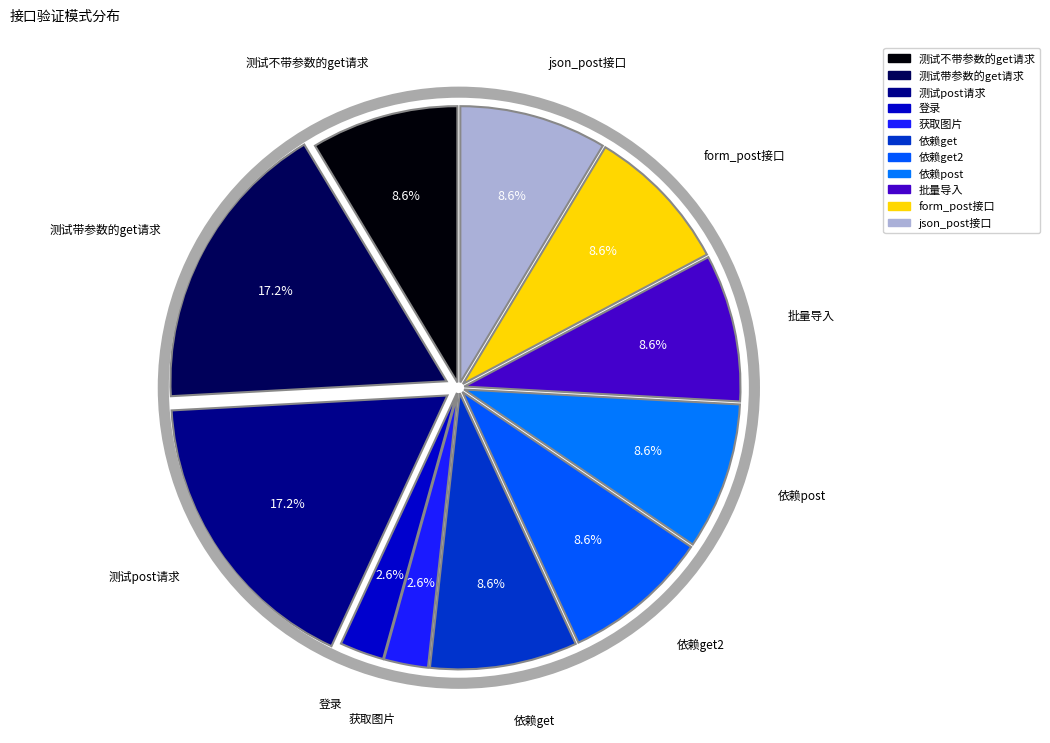

How many segments does this pie chart have?

11